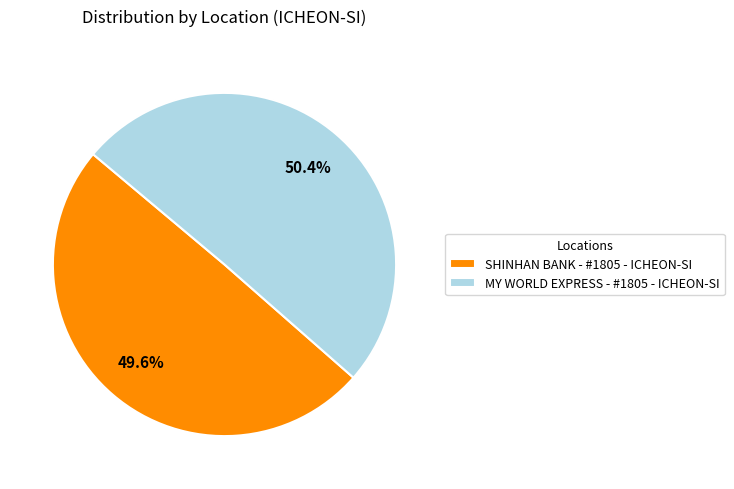

Count the number of slices in the pie.

2